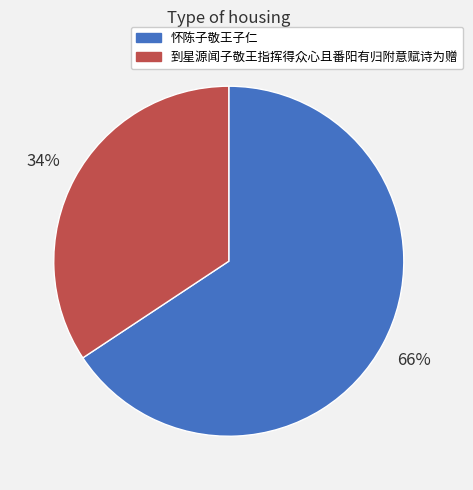

To the nearest percent, what is the combined percentage of 到星源闻子敬王指挥得众心且番阳有归附意赋诗为赠 and 怀陈子敬王子仁?

100%